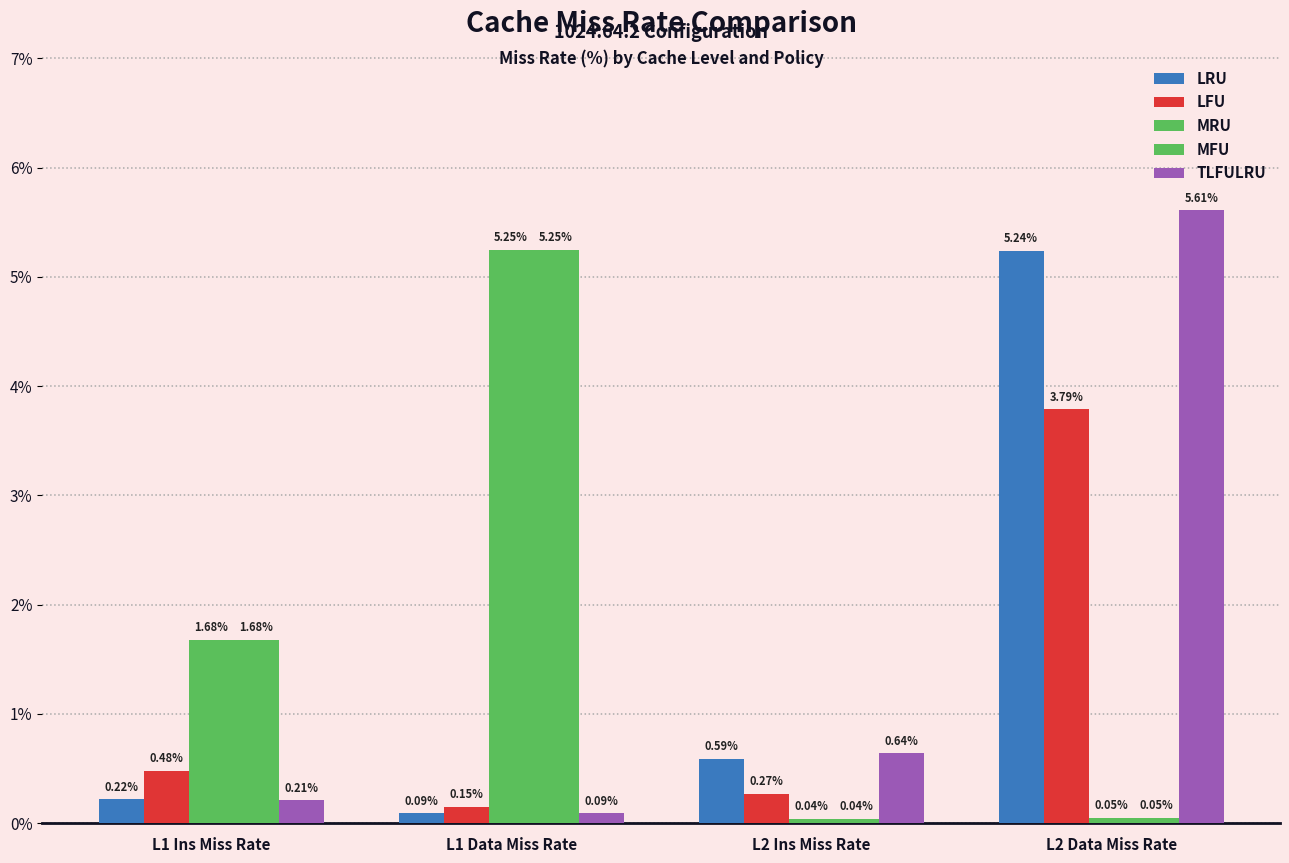

How many bars are there in each group?

5